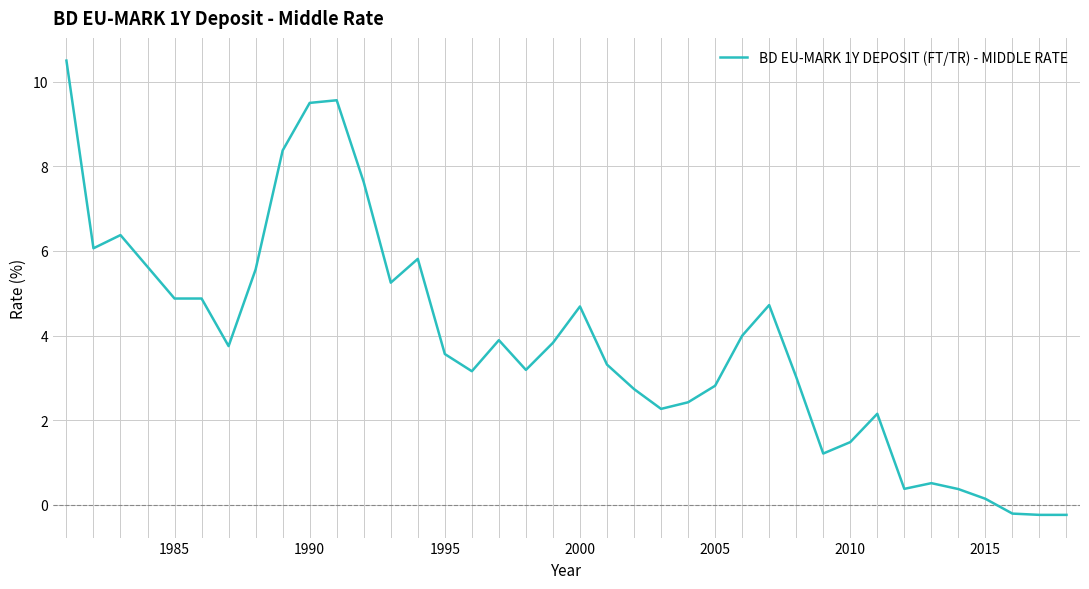

What is the difference between the maximum and minimum values?

10.7